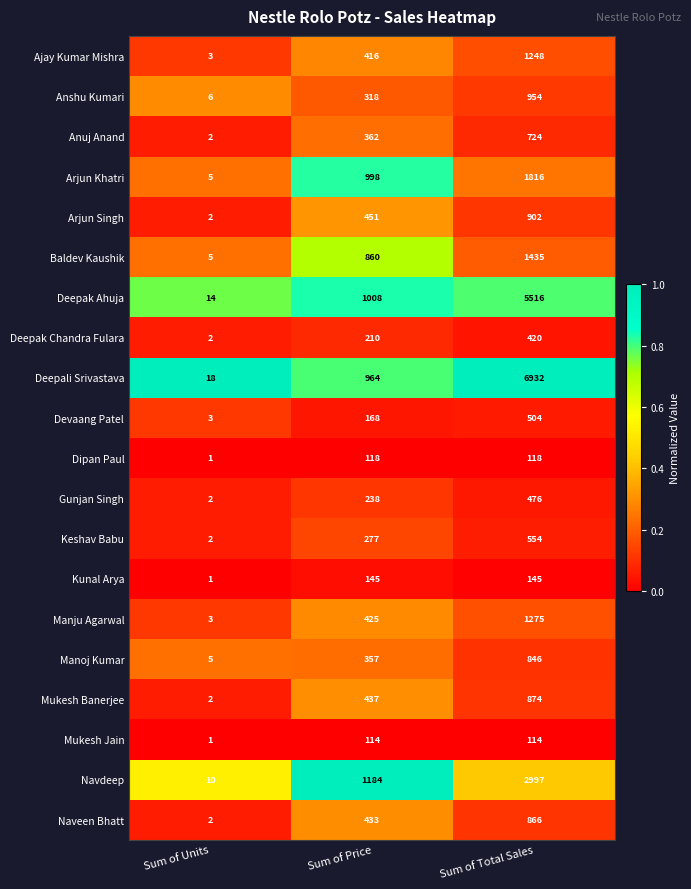

What is the total value across all series at Sum of Price?

9483